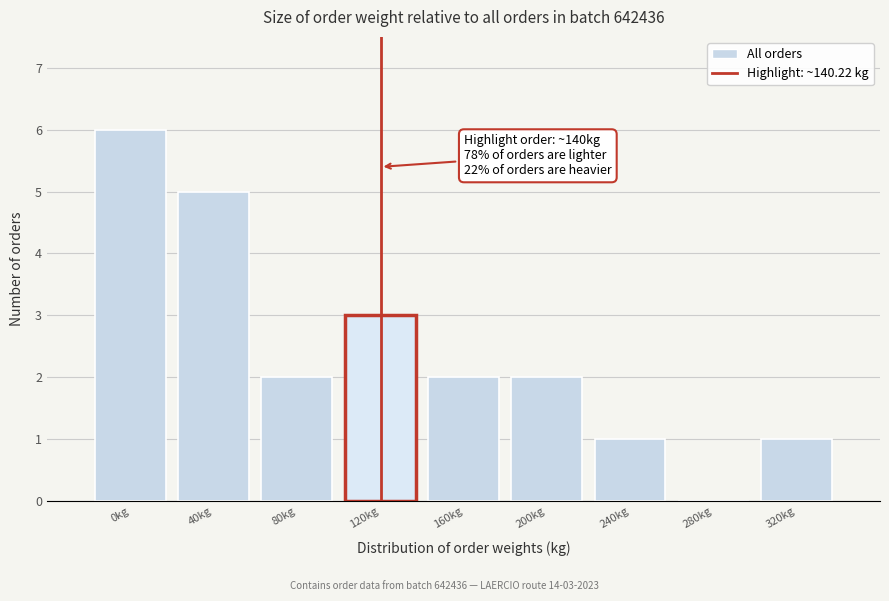

Reading right to left, list all the values displayed in this chart.

320kg=1	280kg=0	240kg=1	200kg=2	160kg=2	120kg=3	80kg=2	40kg=5	0kg=6